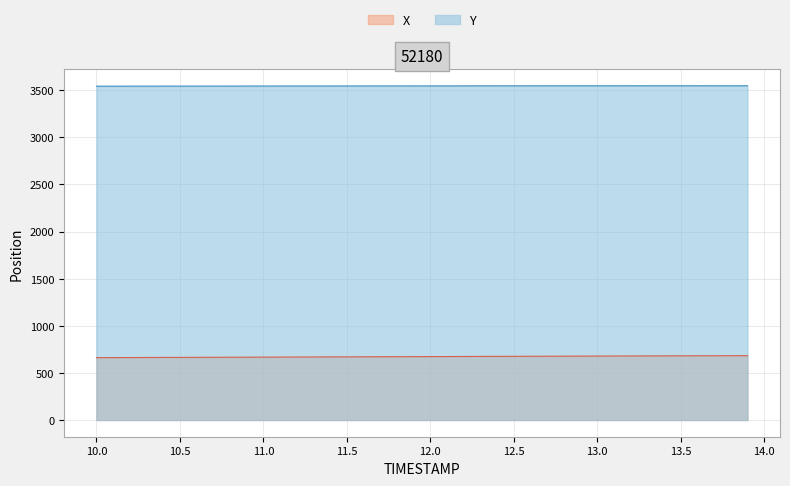

What are all the series names shown in the legend?

X, Y